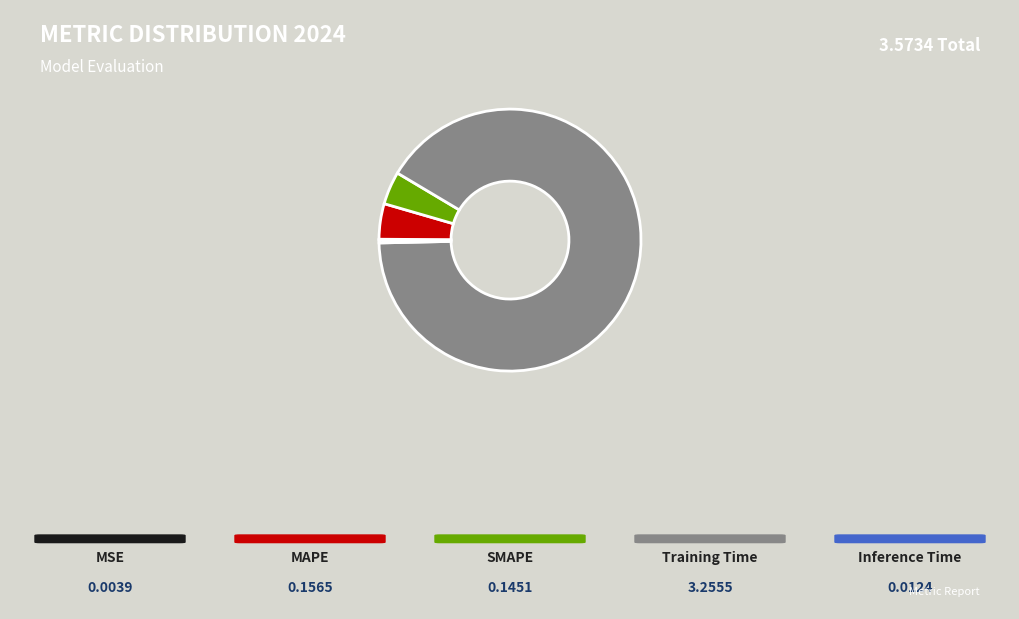

Is there a majority slice in this chart?

Yes